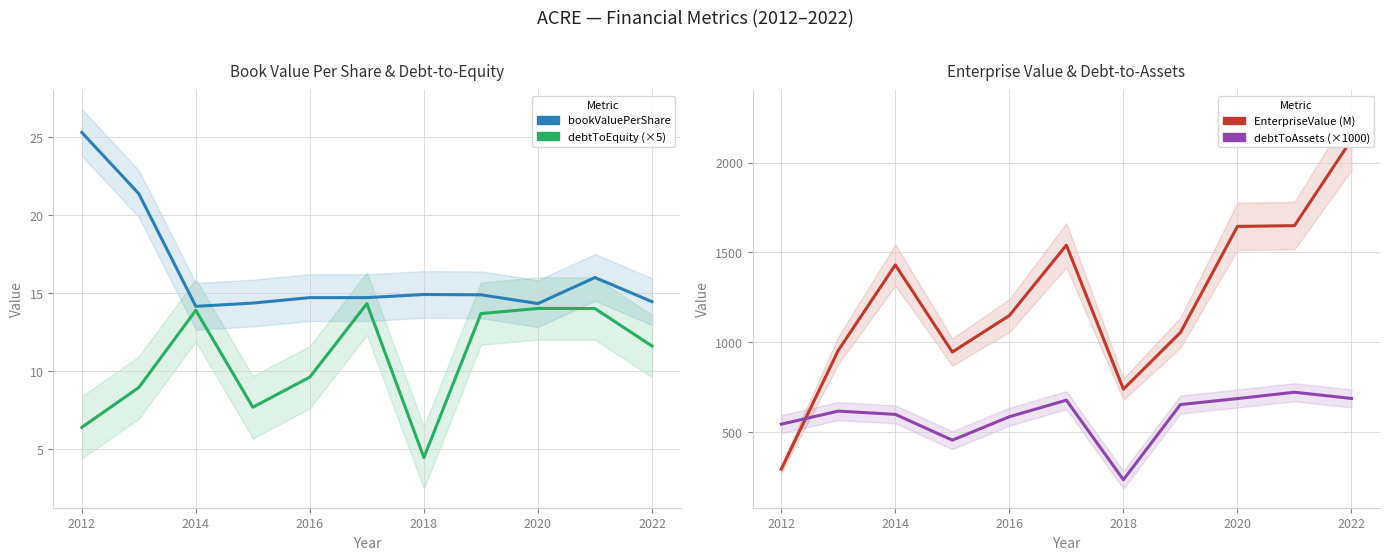

True or false: EnterpriseValue (M) and bookValuePerShare cross at least once.

False